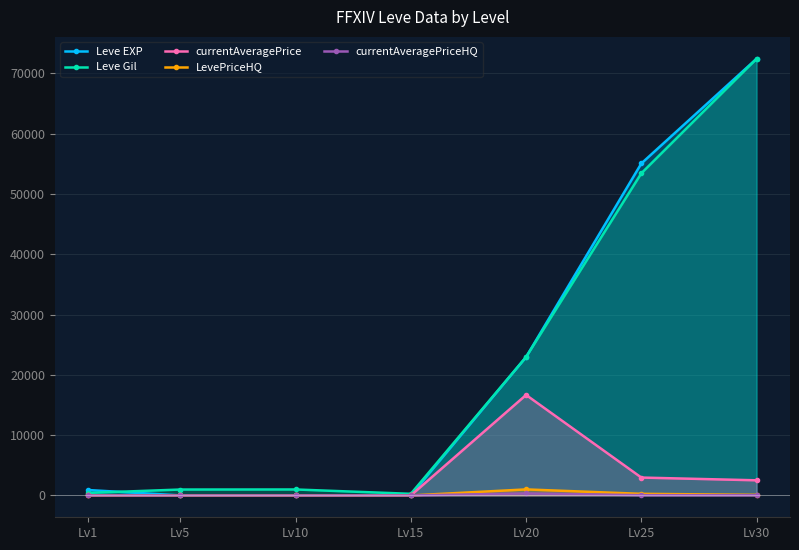

What is the sum of all Leve Gil values?

151480.0